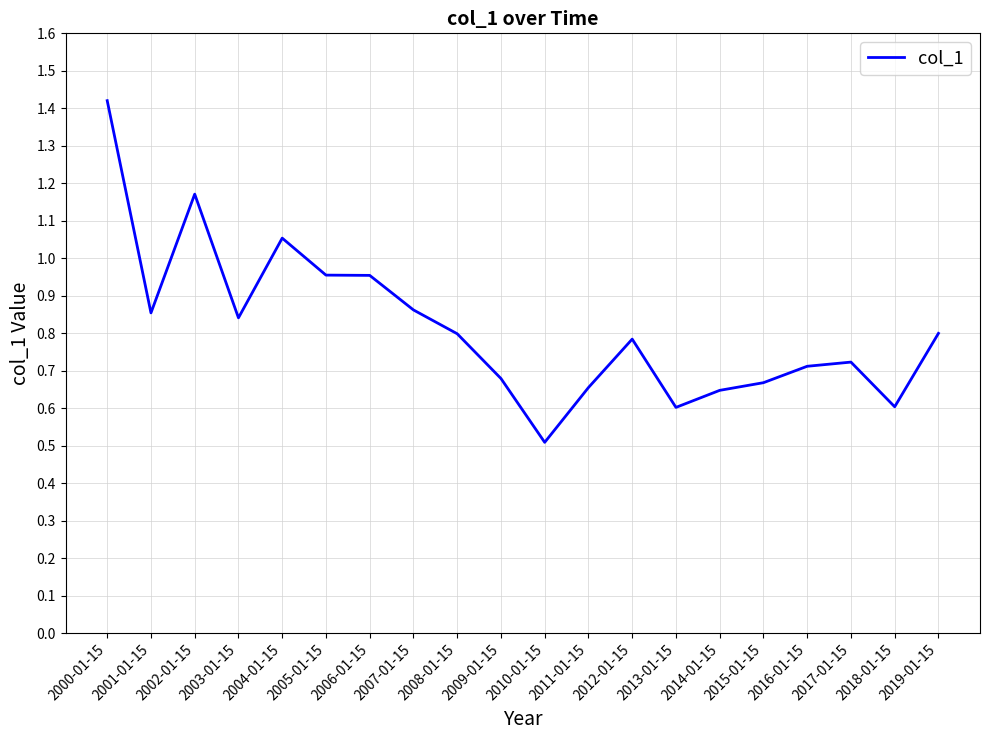

The value at 2018-01-15 is 0.3. True or false?

False